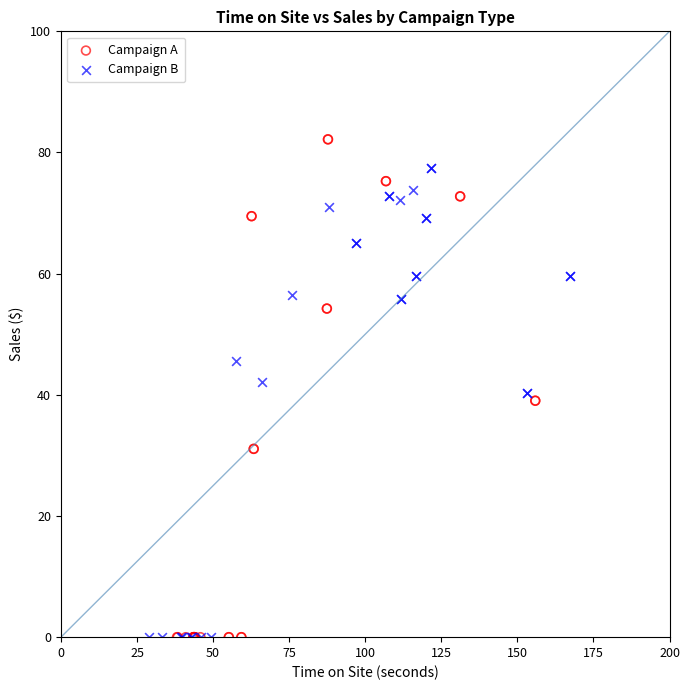

Which series has the largest Y range (max minus min)?

Campaign A